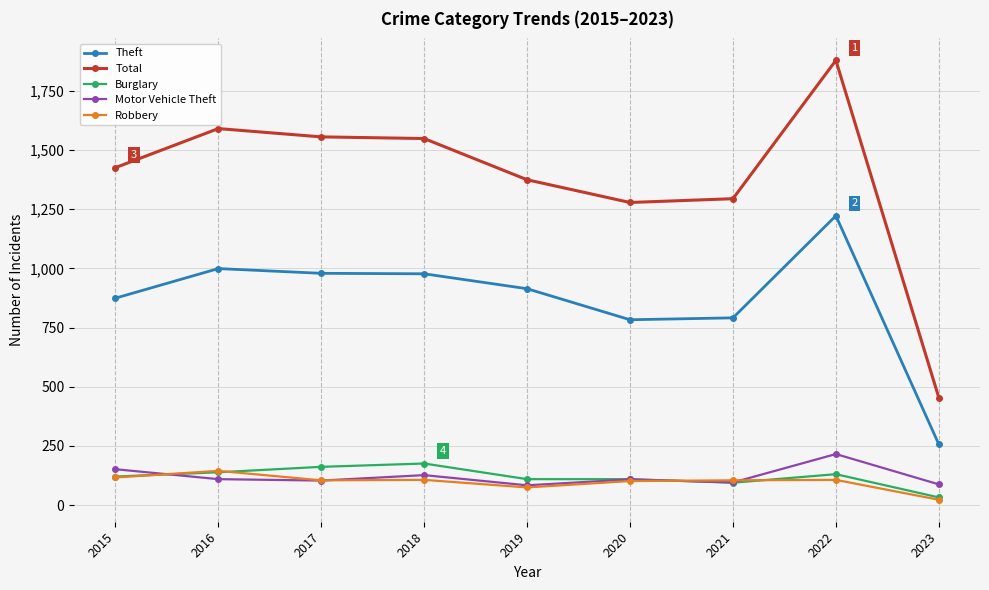

What is the sum of all Motor Vehicle Theft values?

1086